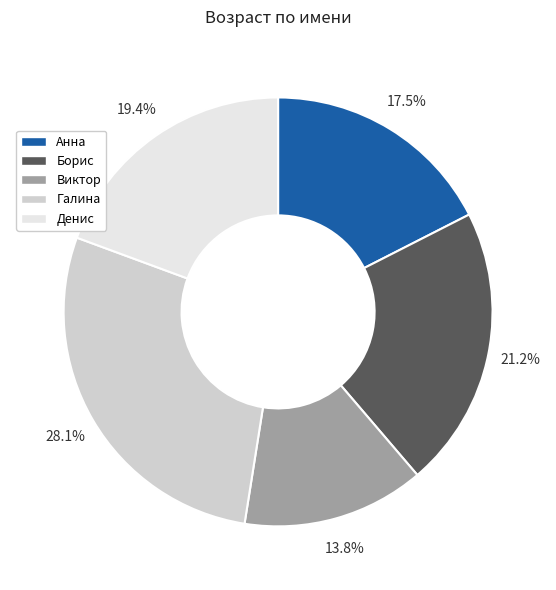

How many slices are in this pie chart?

5